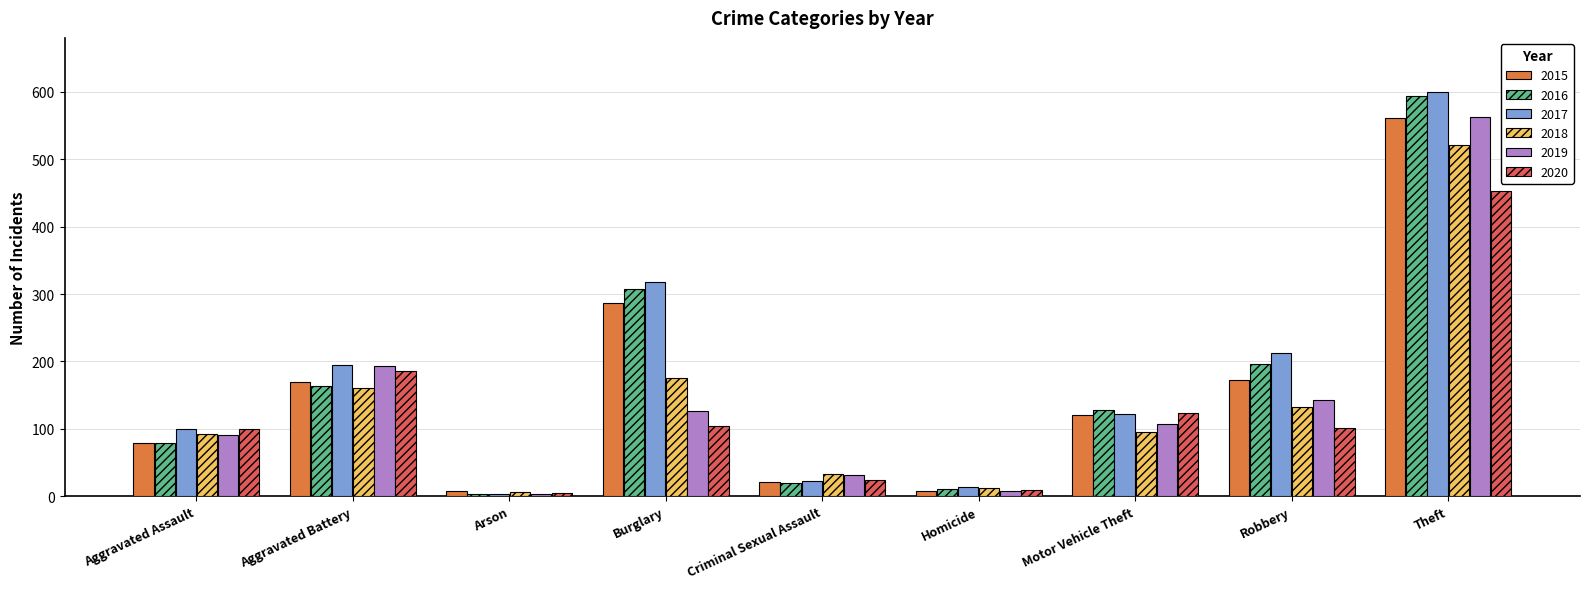

True or false: 2019 has a value of 275 at Aggravated Battery.

False